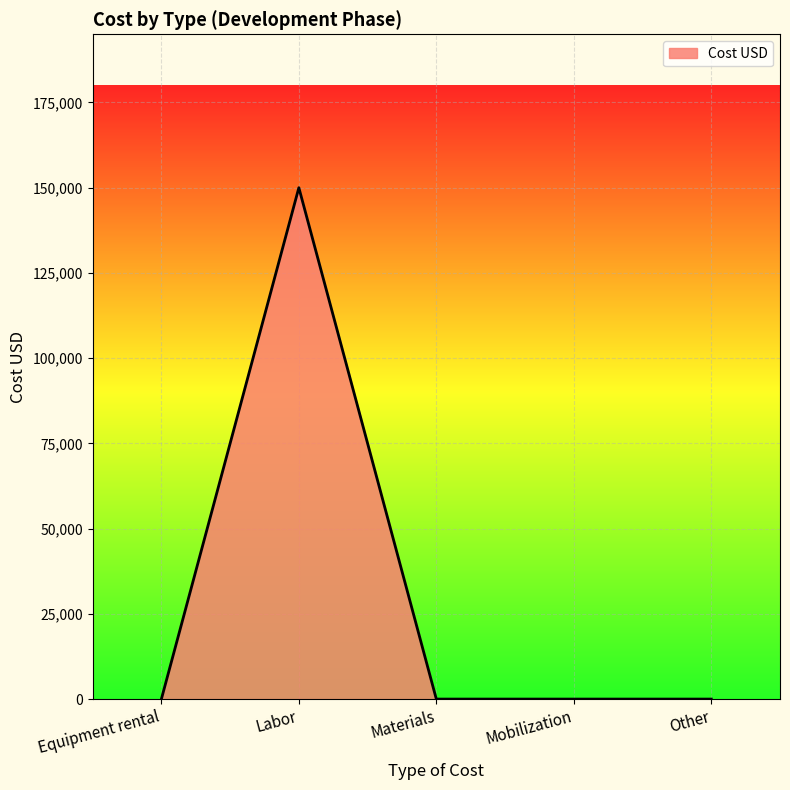

Reading left to right, what are all the values shown in this chart?

Equipment rental=0	Labor=150000	Materials=0	Mobilization=0	Other=0